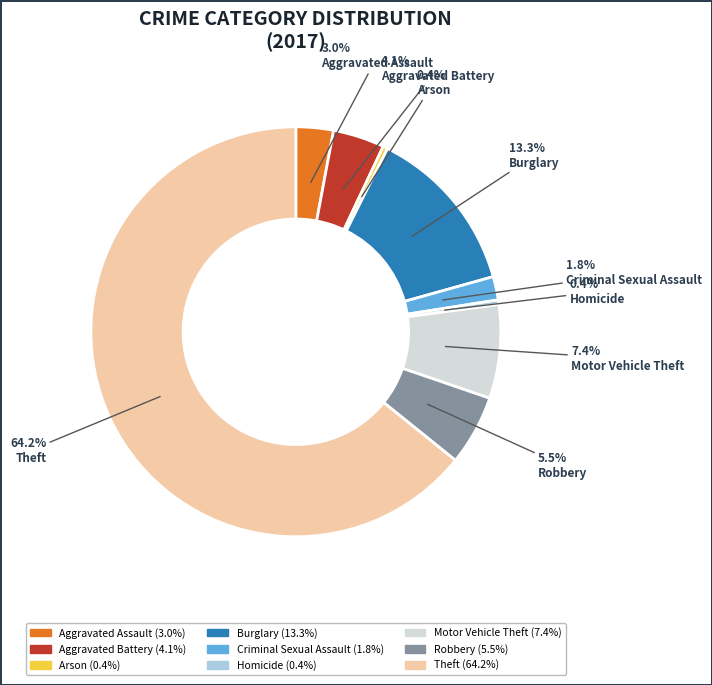

Count the number of slices in the pie.

9